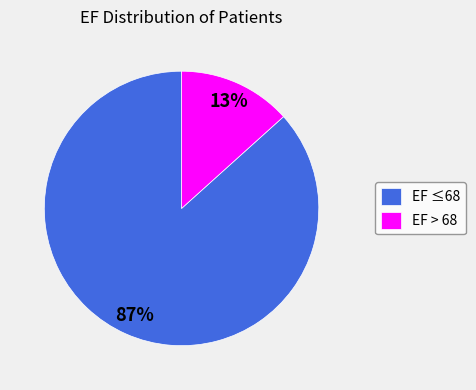

How many slices are in this pie chart?

2